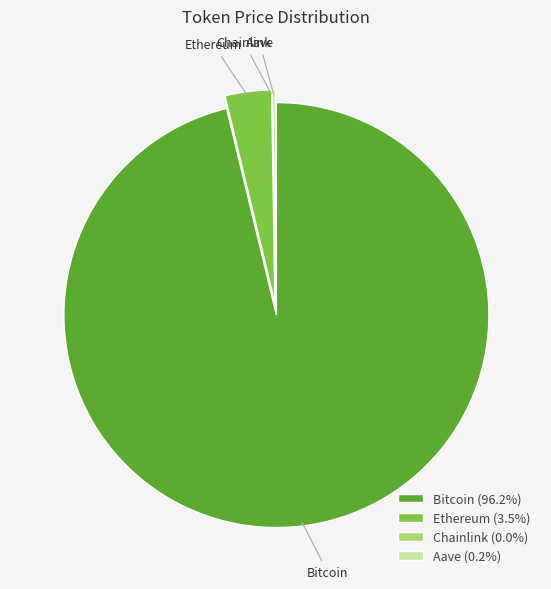

Do Bitcoin and Ethereum together represent more than half of the pie?

Yes